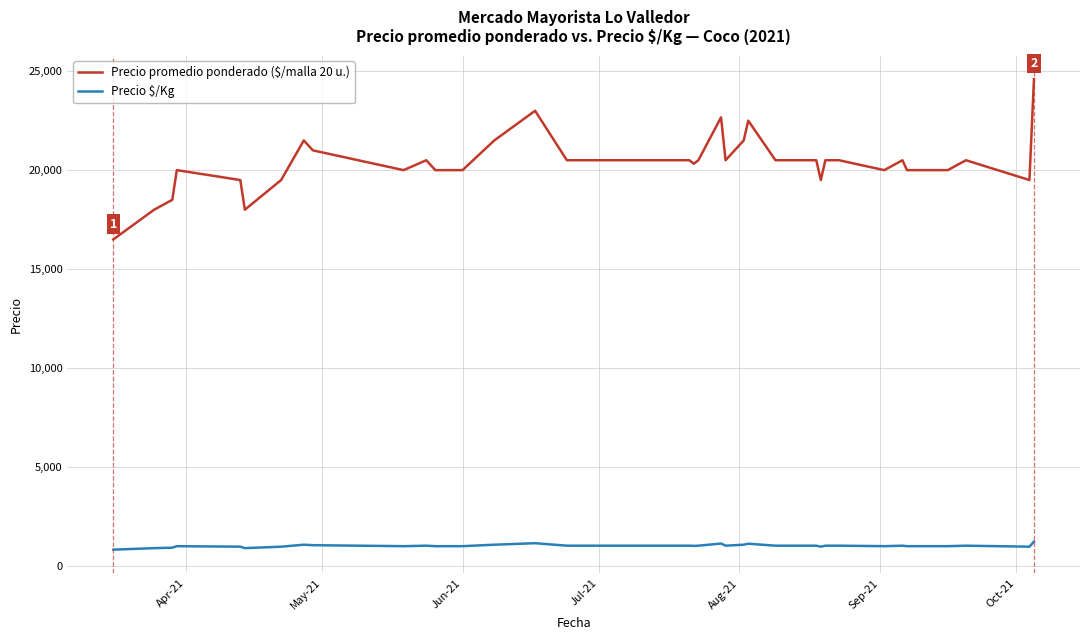

What is the maximum value shown in the chart?

24600